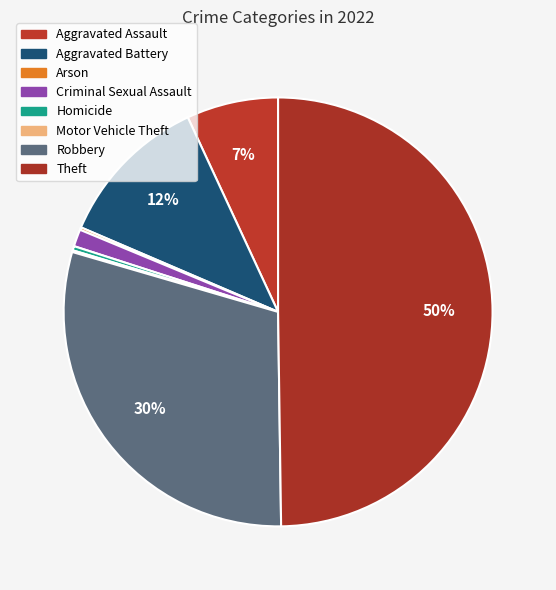

How many segments does this pie chart have?

8